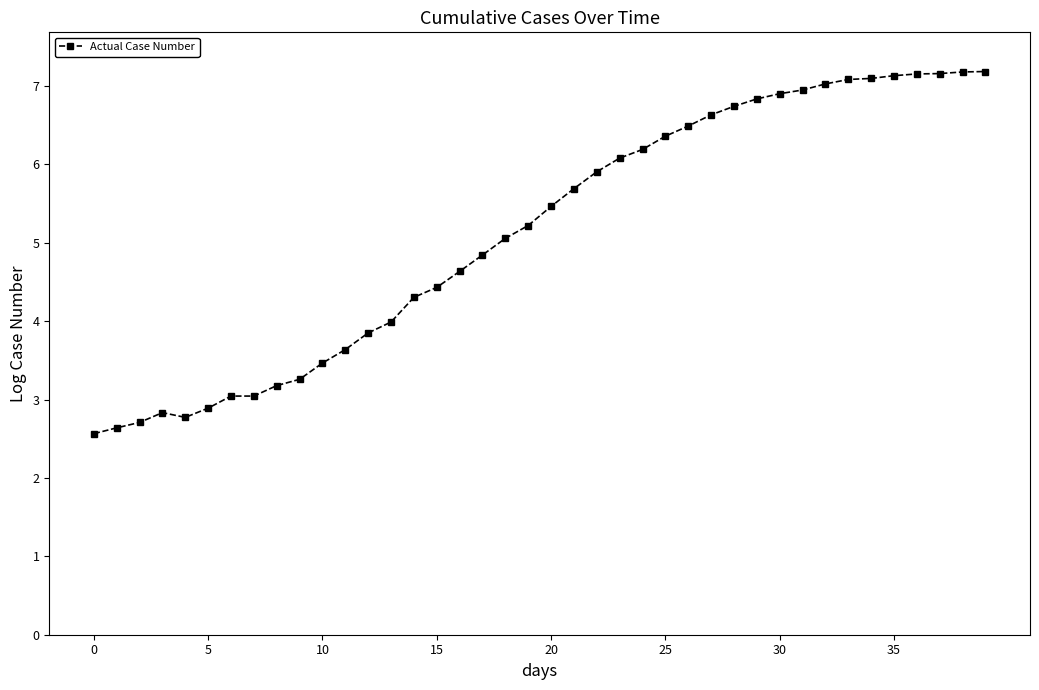

What is the greatest value displayed?

7.2